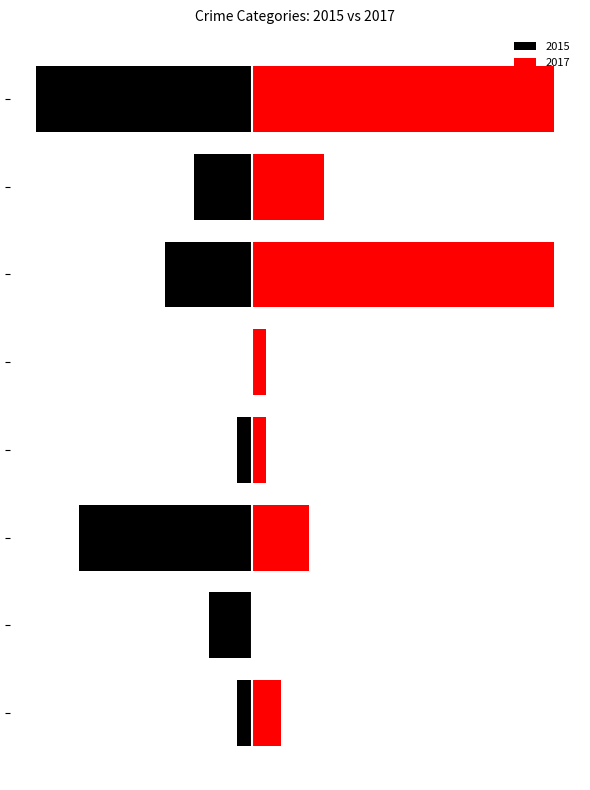

Where does the 2017 series first go above 4?

Motor Vehicle Theft